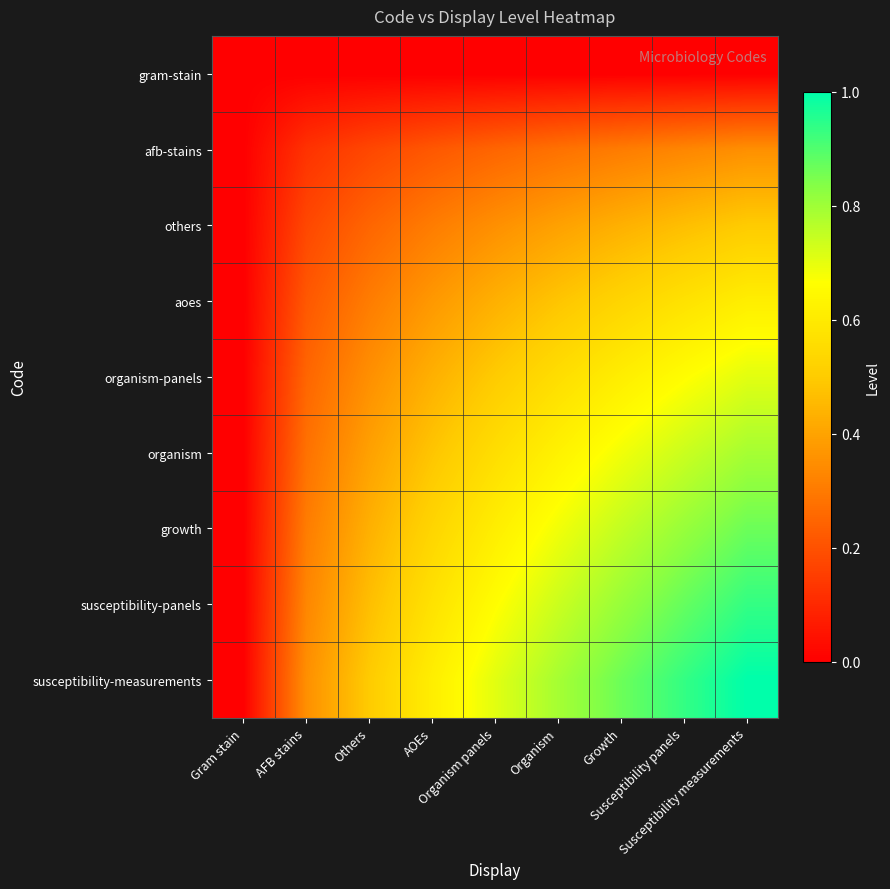

Reading right to left, list all the values displayed in this chart.

gram-stain: Susceptibility measurements=0.0	Susceptibility panels=0.0	Growth=0.0	Organism=0.0	Organism panels=0.0	AOEs=0.0	Others=0.0	AFB stains=0.0	Gram stain=0.0
afb-stains: Susceptibility measurements=0.4	Susceptibility panels=0.3	Growth=0.3	Organism=0.3	Organism panels=0.2	AOEs=0.2	Others=0.2	AFB stains=0.1	Gram stain=0.0
others: Susceptibility measurements=0.5	Susceptibility panels=0.5	Growth=0.4	Organism=0.4	Organism panels=0.4	AOEs=0.3	Others=0.2	AFB stains=0.2	Gram stain=0.0
aoes: Susceptibility measurements=0.6	Susceptibility panels=0.6	Growth=0.5	Organism=0.5	Organism panels=0.4	AOEs=0.4	Others=0.3	AFB stains=0.2	Gram stain=0.0
organism-panels: Susceptibility measurements=0.7	Susceptibility panels=0.7	Growth=0.6	Organism=0.6	Organism panels=0.5	AOEs=0.4	Others=0.4	AFB stains=0.2	Gram stain=0.0
organism: Susceptibility measurements=0.8	Susceptibility panels=0.7	Growth=0.7	Organism=0.6	Organism panels=0.6	AOEs=0.5	Others=0.4	AFB stains=0.3	Gram stain=0.0
growth: Susceptibility measurements=0.9	Susceptibility panels=0.8	Growth=0.8	Organism=0.7	Organism panels=0.6	AOEs=0.5	Others=0.4	AFB stains=0.3	Gram stain=0.0
susceptibility-panels: Susceptibility measurements=0.9	Susceptibility panels=0.9	Growth=0.8	Organism=0.7	Organism panels=0.7	AOEs=0.6	Others=0.5	AFB stains=0.3	Gram stain=0.0
susceptibility-measurements: Susceptibility measurements=1.0	Susceptibility panels=0.9	Growth=0.9	Organism=0.8	Organism panels=0.7	AOEs=0.6	Others=0.5	AFB stains=0.4	Gram stain=0.0